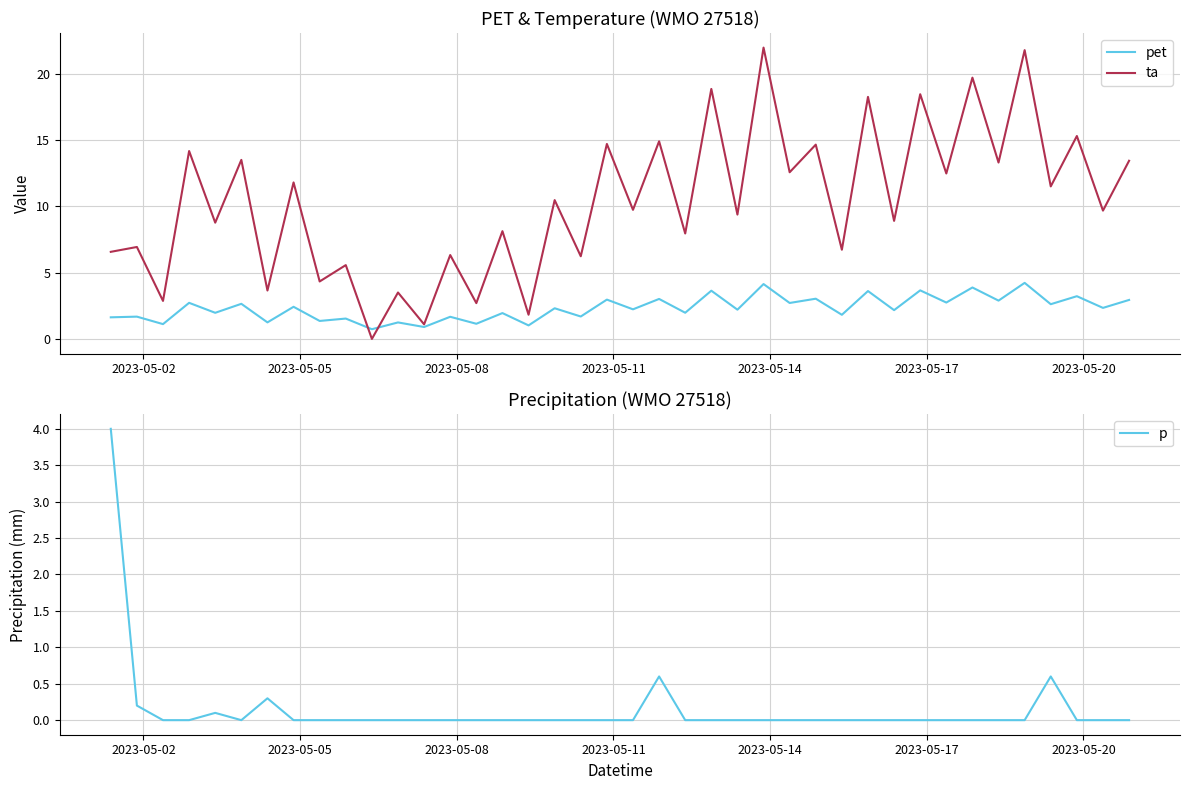

What is the maximum value for ta?

22.0